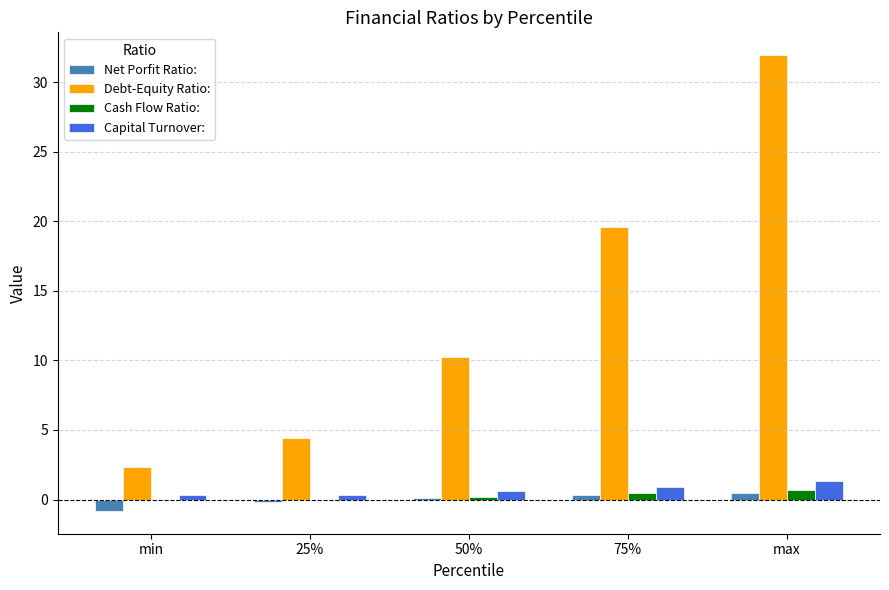

Are the bars horizontal?

No